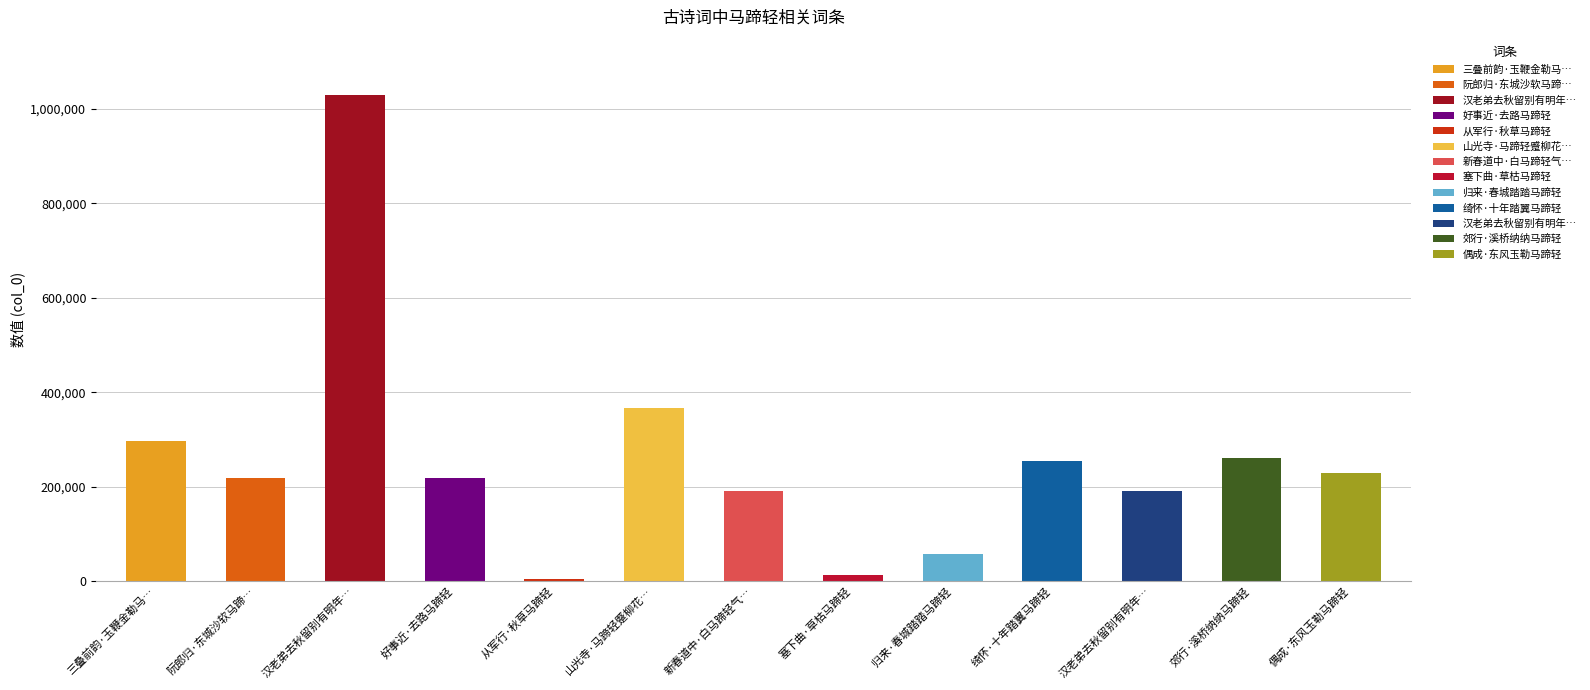

The value at 郊行·溪桥纳纳马蹄轻 is 261502. True or false?

True